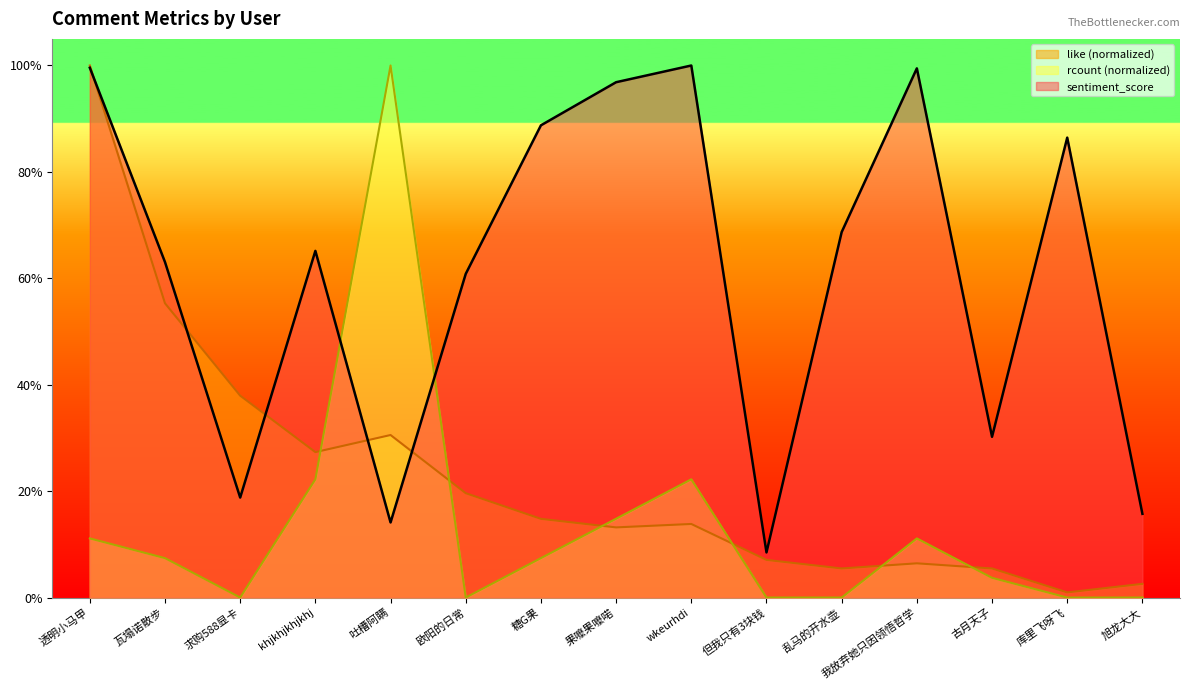

Reading right to left, list all the values displayed in this chart.

sentiment_score: 0.2	0.9	0.3	1.0	0.7	0.1	1.0	1.0	0.9	0.6	0.1	0.7	0.2	0.6	1.0
like: 0.0	0.0	0.1	0.1	0.1	0.1	0.1	0.1	0.1	0.2	0.3	0.3	0.4	0.6	1.0
rcount: 0.0	0.0	0.0	0.1	0.0	0.0	0.2	0.1	0.1	0.0	1.0	0.2	0.0	0.1	0.1